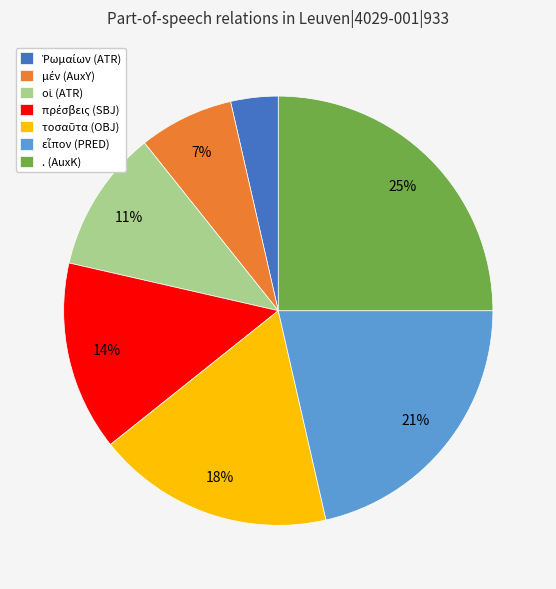

Is it true that . (AuxK) is 38% of the pie?

False